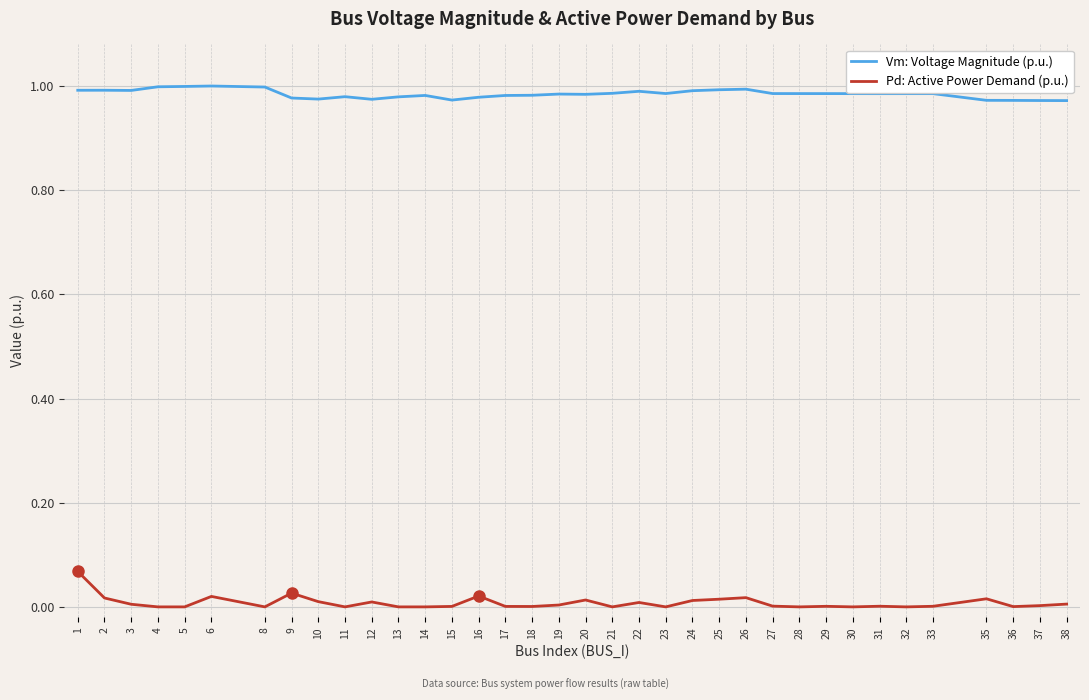

True or false: Pd: Active Power Demand (p.u.) and Vm: Voltage Magnitude (p.u.) intersect in this chart.

False